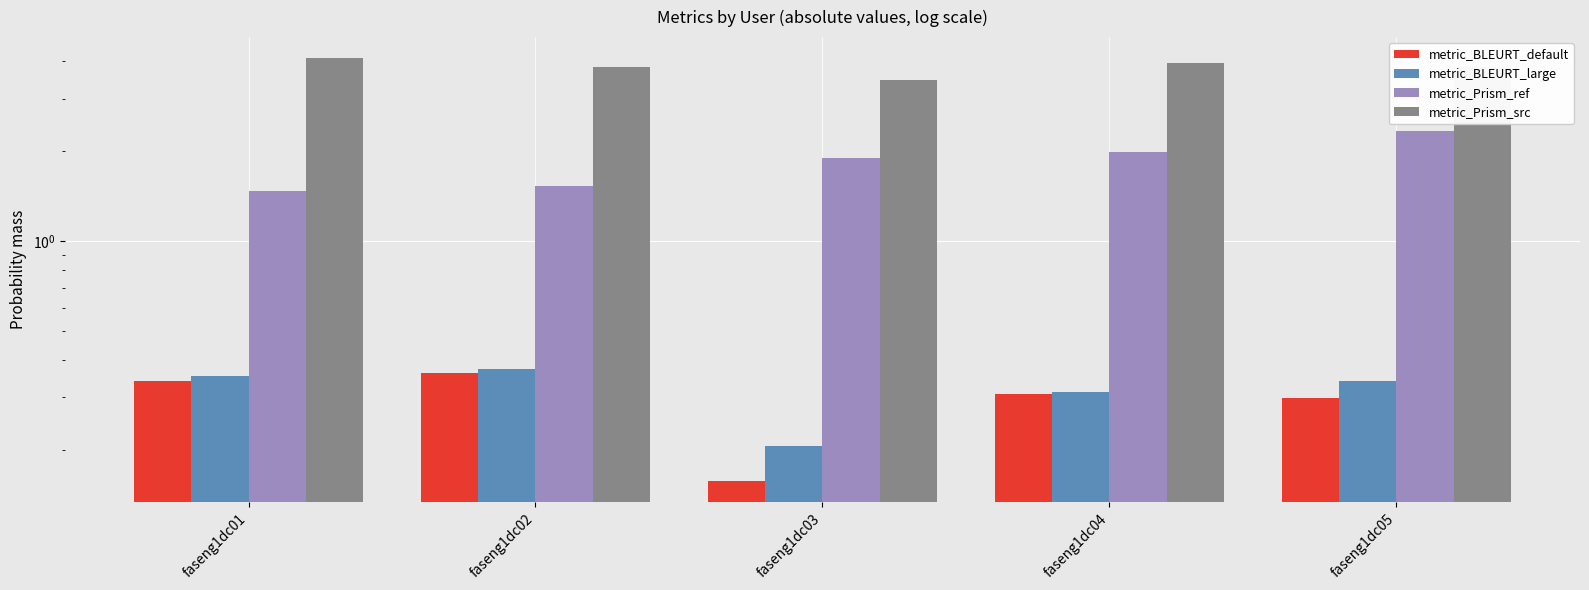

What is the value of the metric_BLEURT_large bar at the 1st from the left?

0.4